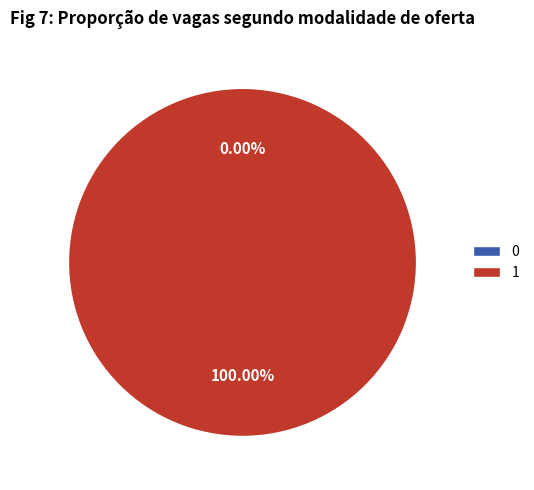

Which has a higher value, 0 or 1?

1